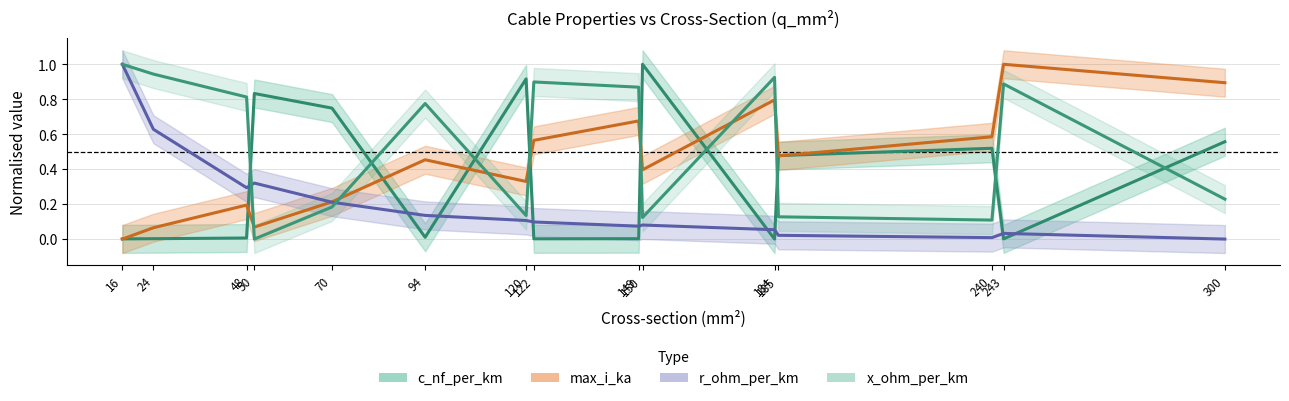

True or false: c_nf_per_km and x_ohm_per_km intersect in this chart.

True